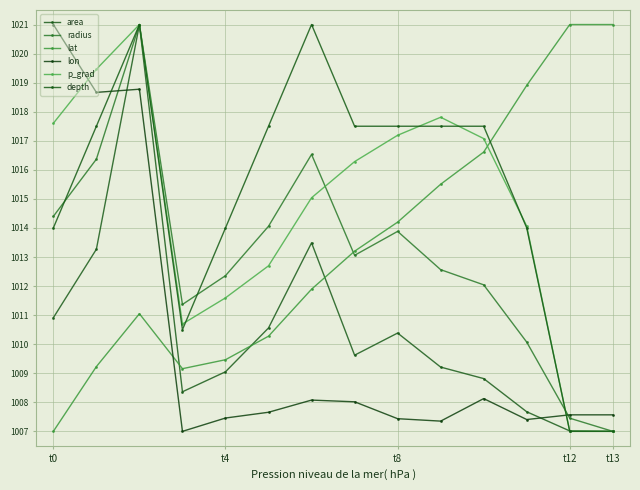

Is this an area chart (filled region under the line)?

No